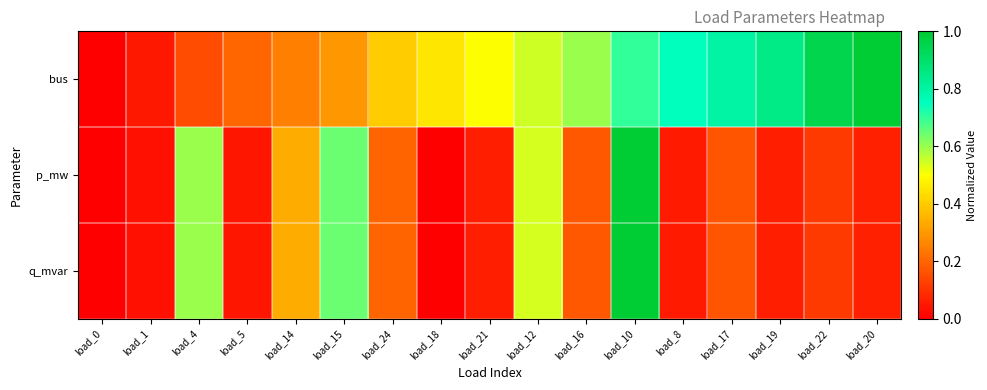

At load_15, list the series in order from largest to smallest.

q_mvar, p_mw, bus